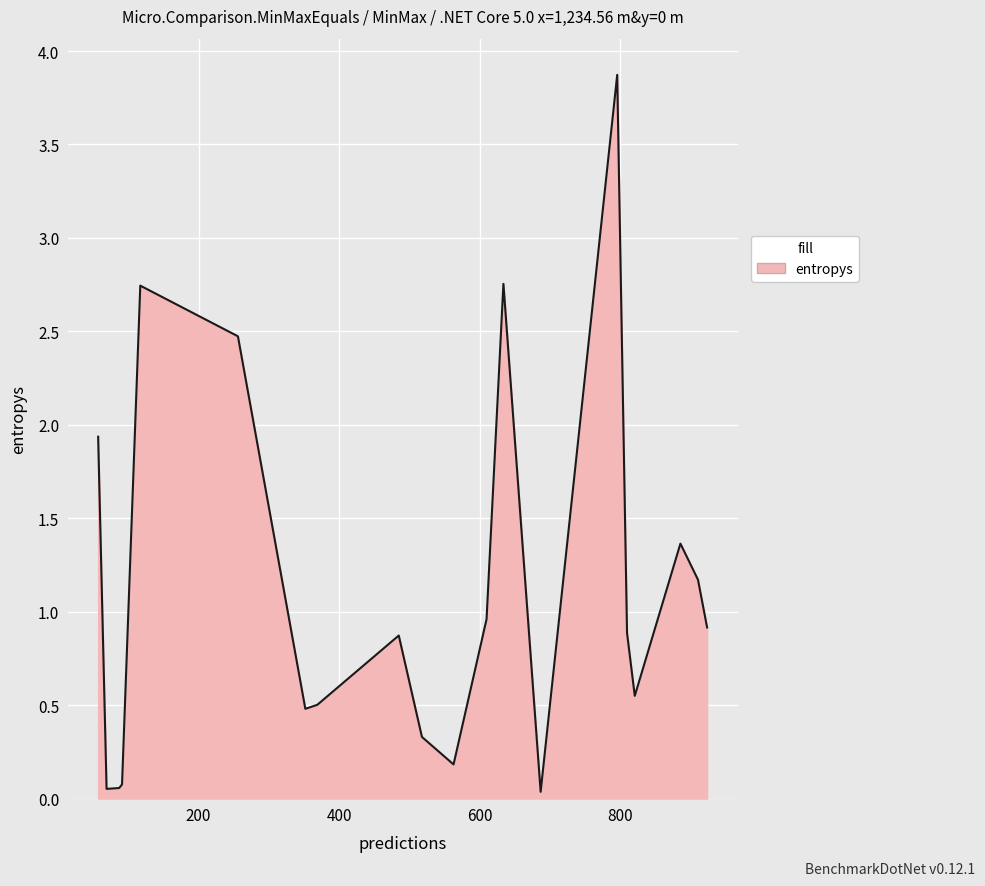

What is the sum of all values?

22.2